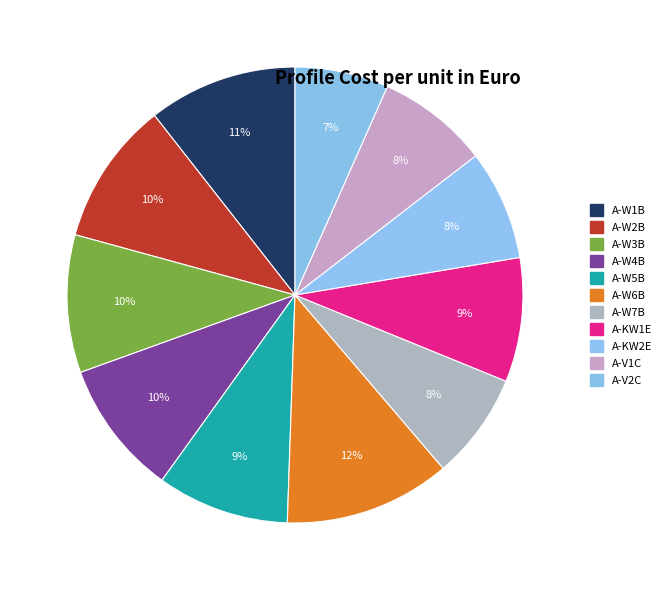

Which category has the biggest portion of the pie?

A-W6B